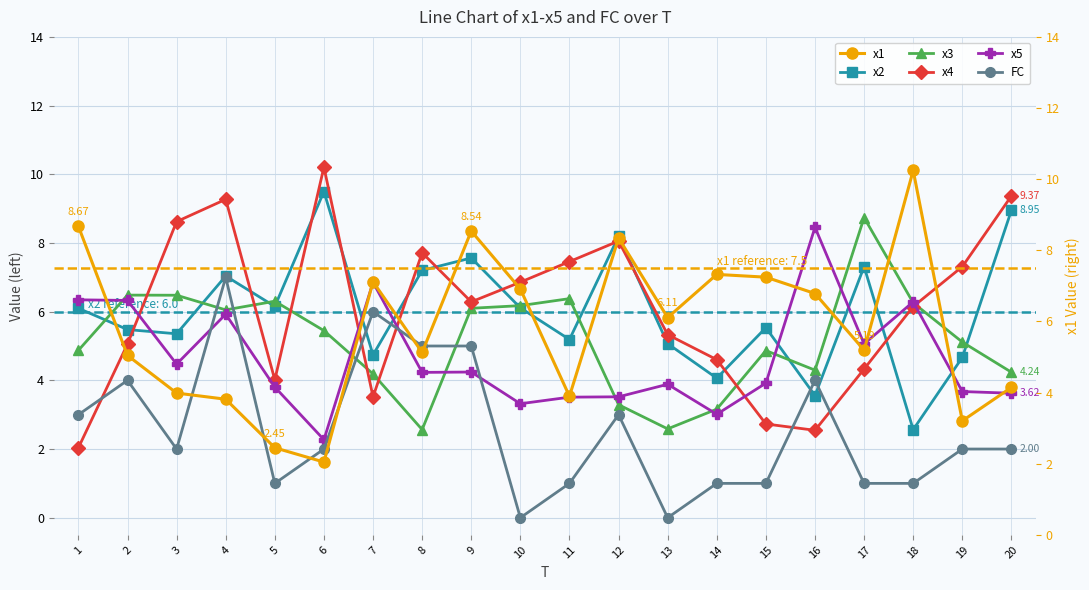

List the series in order of their peak value, highest first.

x1, x4, x2, x3, x5, FC